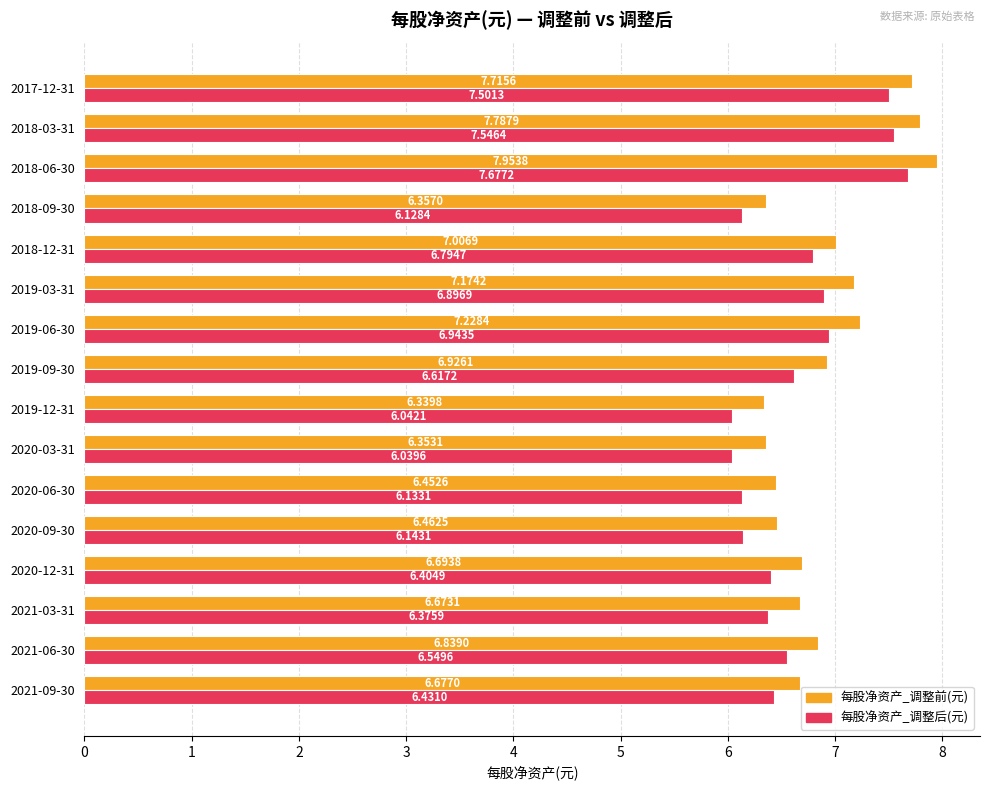

At which category is the sum across all series the highest?

2018-06-30